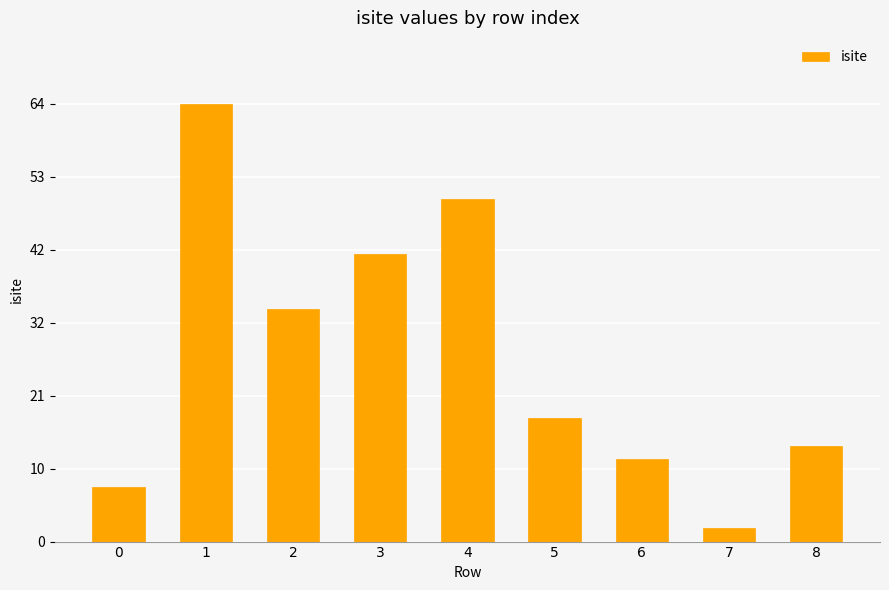

Does the chart contain any negative values?

No